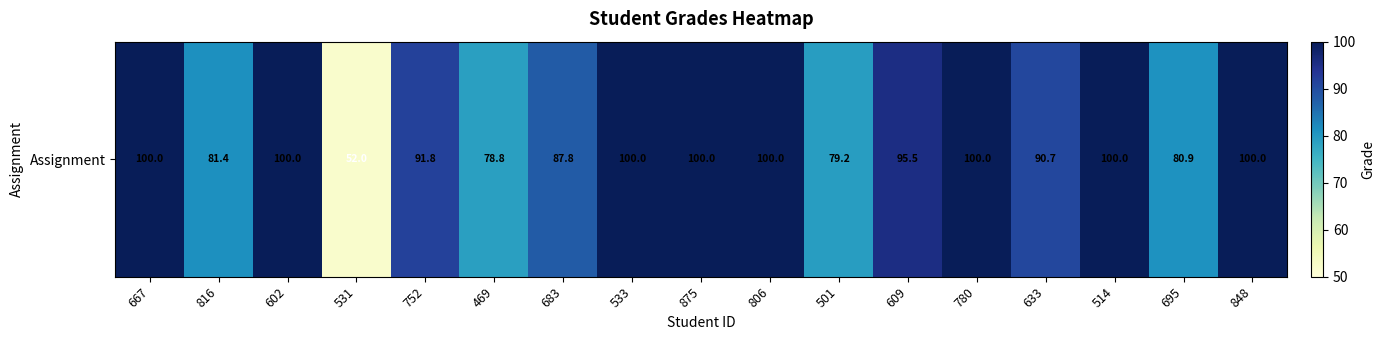

Reading left to right, what are all the values shown in this chart?

100.0	81.4	100.0	52.0	91.8	78.8	87.8	100.0	100.0	100.0	79.2	95.5	100.0	90.7	100.0	80.9	100.0